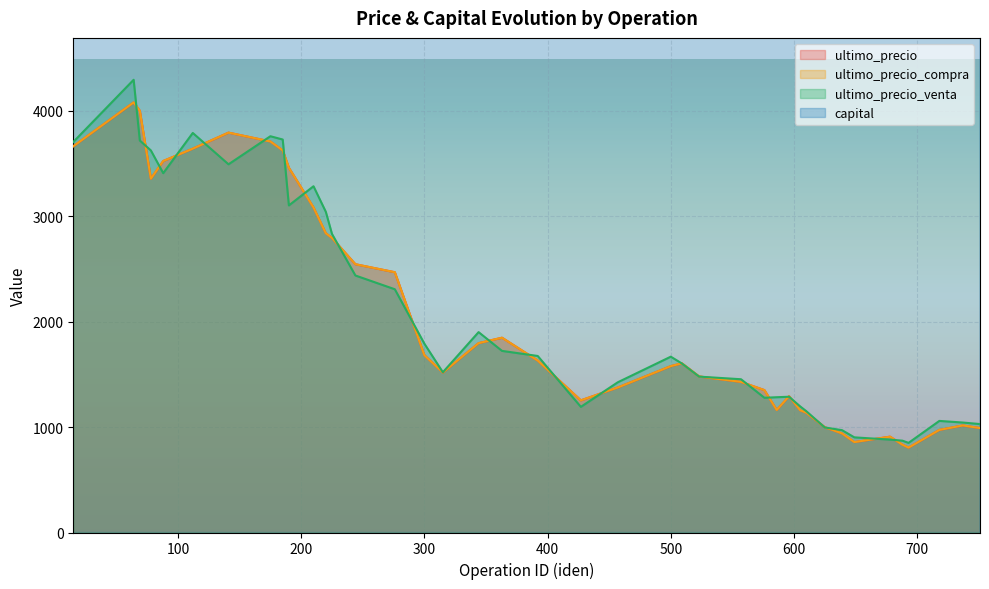

In ultimo_precio, how many points are lower than both neighbors (excluding endpoints)?

6